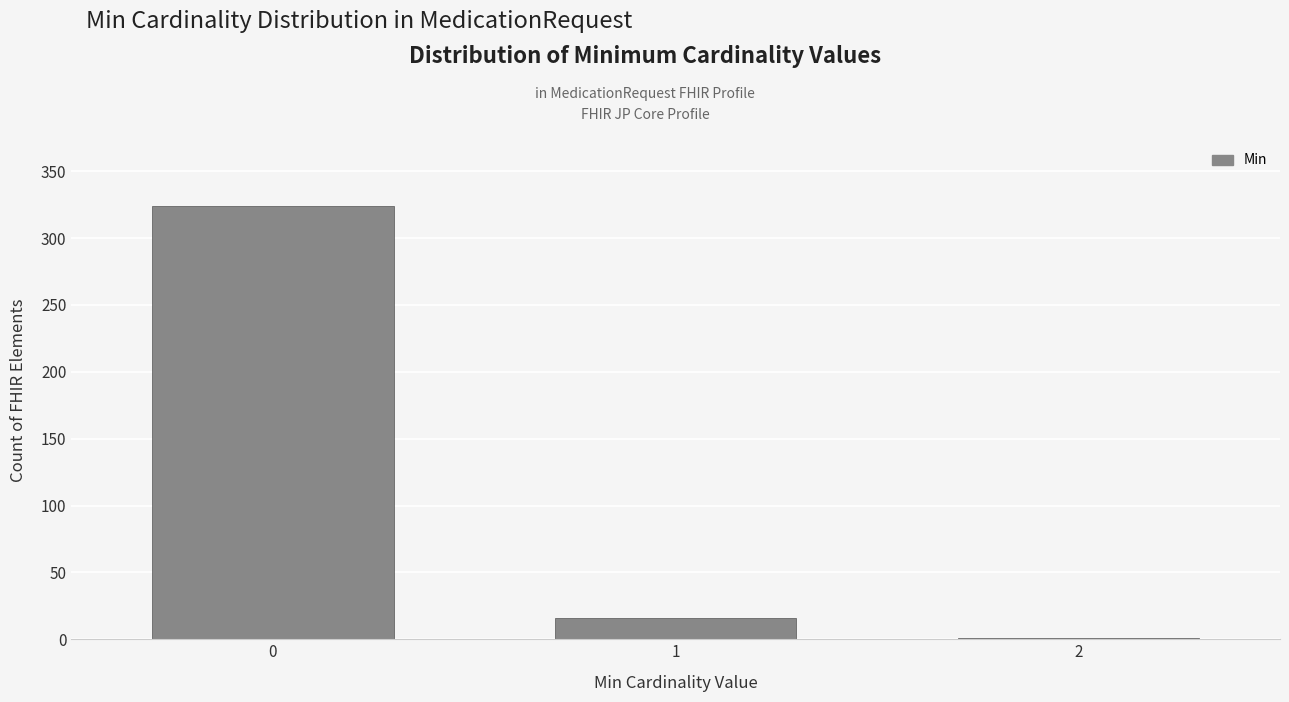

Reading left to right, extract all data points from this chart.

0=324	1=16	2=1